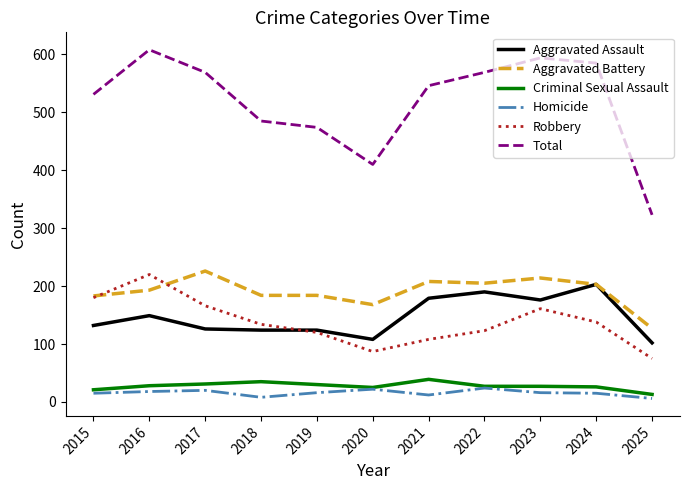

True or false: Homicide and Robbery intersect in this chart.

False